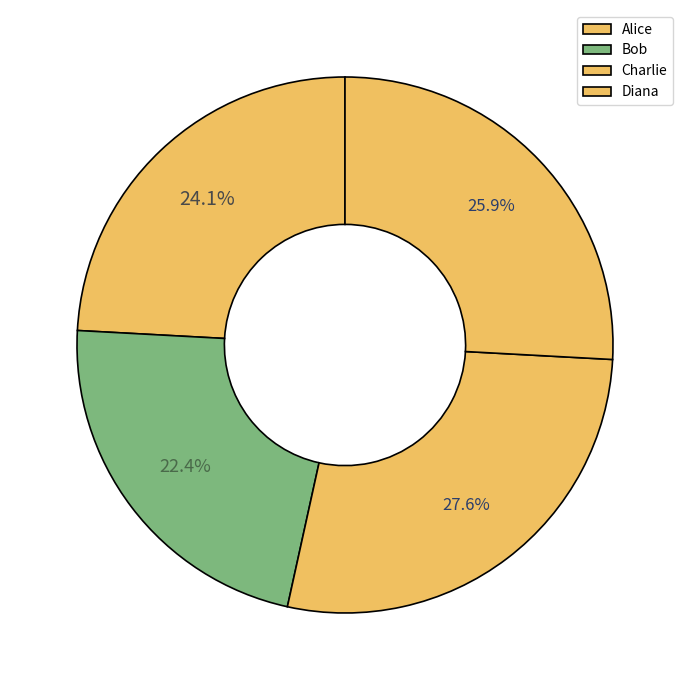

What is the smallest slice in the pie chart?

Bob